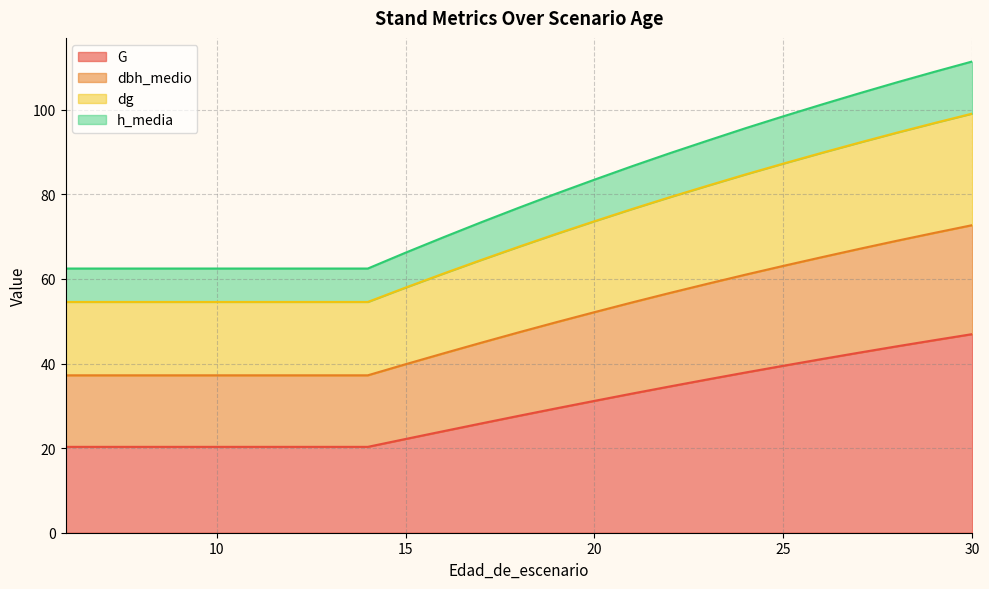

What is the difference between the highest and lowest values at 25?

59.0